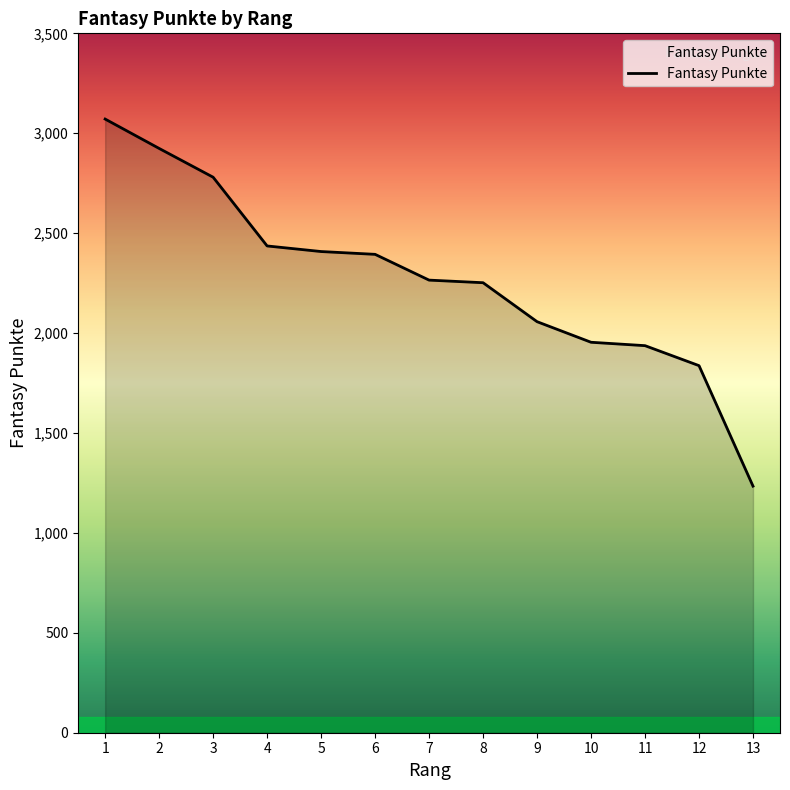

What is the smallest value displayed?

1234